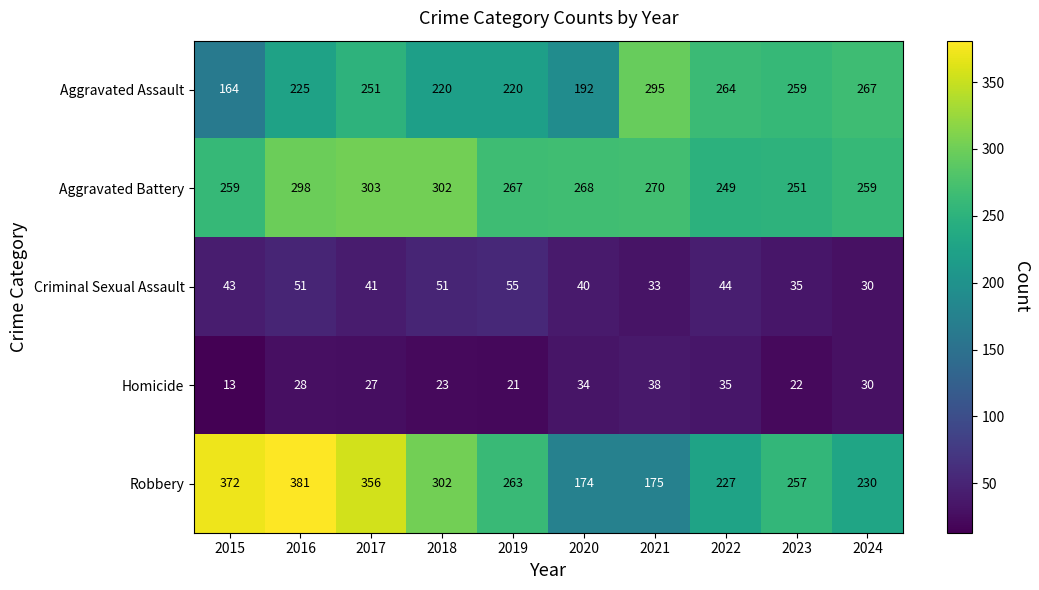

True or false: Aggravated Assault has a value of 220 at 2019.

True